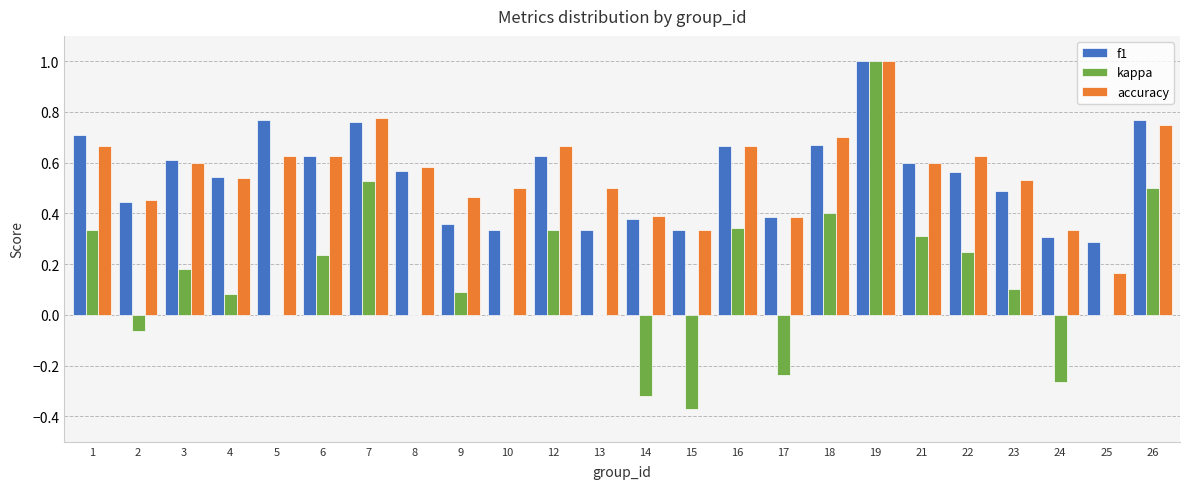

Which category has the highest value in the accuracy series?

19